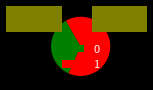

Do 0 and 1 together represent more than half of the pie?

Yes